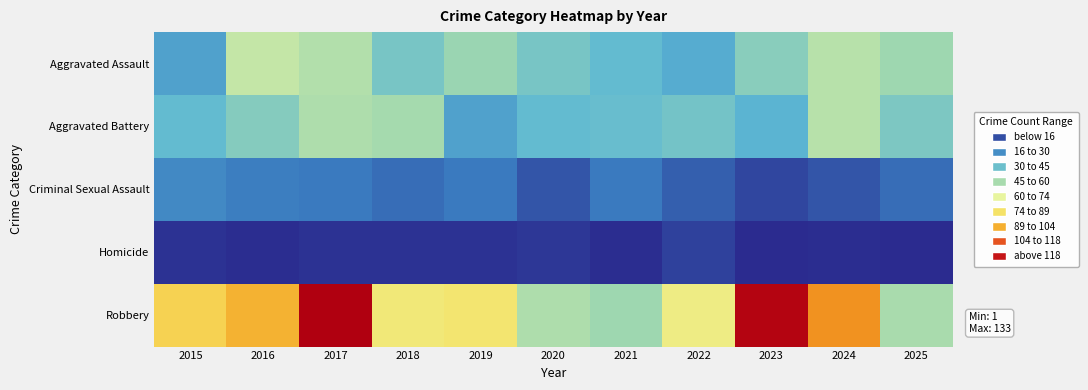

Rank the series by their maximum value, from lowest to highest.

Homicide, Criminal Sexual Assault, Aggravated Battery, Aggravated Assault, Robbery